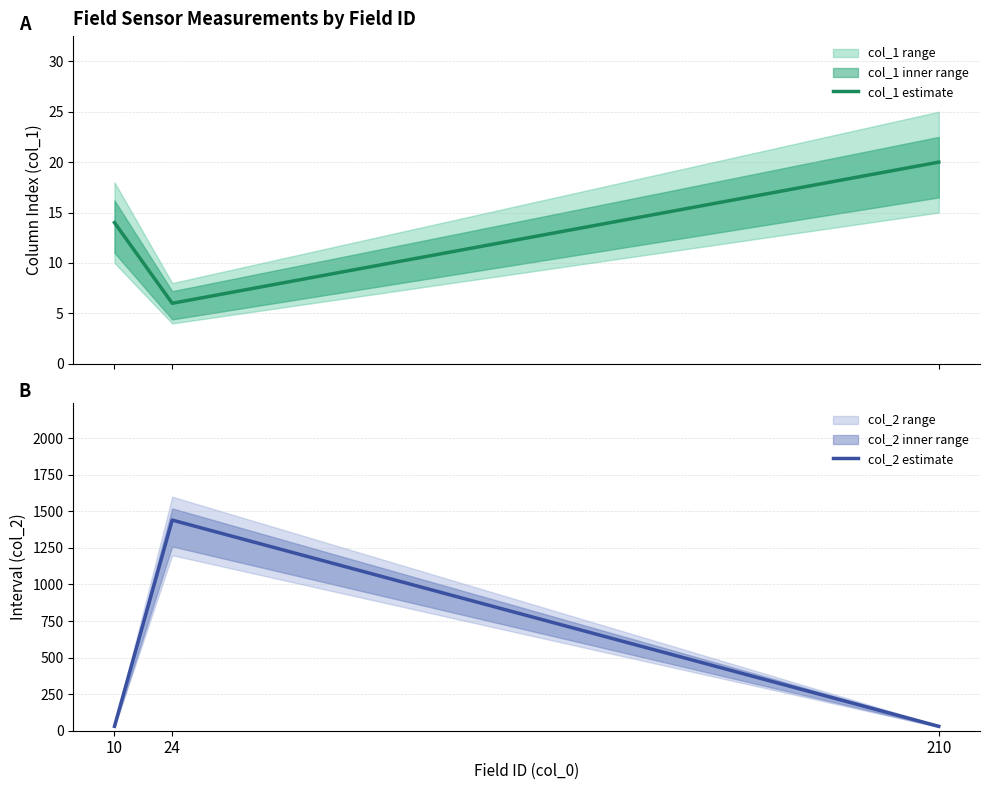

At which label does col_2 estimate reach its minimum?

10